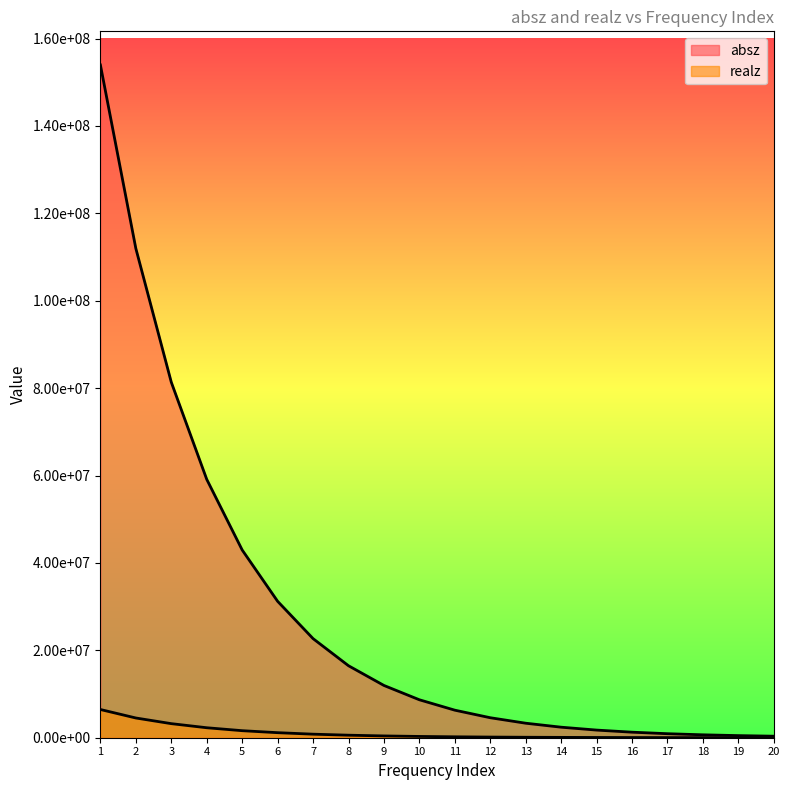

True or false: absz and realz cross at least once.

False